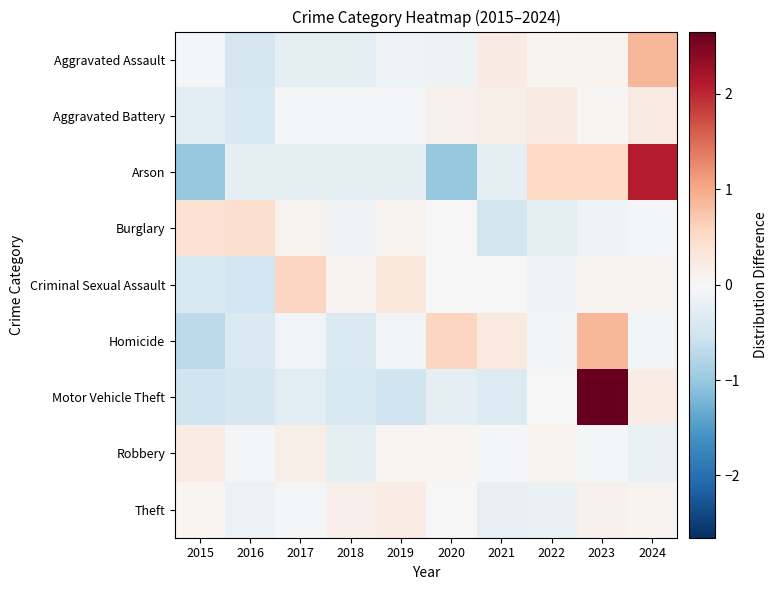

Reading right to left, list all the values displayed in this chart.

Aggravated Assault: 2024=0.9	2023=0.1	2022=0.1	2021=0.2	2020=-0.1	2019=-0.1	2018=-0.3	2017=-0.3	2016=-0.4	2015=-0.1
Aggravated Battery: 2024=0.2	2023=0.0	2022=0.2	2021=0.1	2020=0.1	2019=-0.0	2018=-0.0	2017=-0.0	2016=-0.4	2015=-0.3
Arson: 2024=2.1	2023=0.5	2022=0.5	2021=-0.2	2020=-1.0	2019=-0.2	2018=-0.2	2017=-0.2	2016=-0.2	2015=-1.0
Burglary: 2024=-0.1	2023=-0.1	2022=-0.3	2021=-0.5	2020=-0.0	2019=0.1	2018=-0.1	2017=0.1	2016=0.4	2015=0.4
Criminal Sexual Assault: 2024=0.1	2023=0.1	2022=-0.1	2021=-0.0	2020=-0.0	2019=0.3	2018=0.1	2017=0.6	2016=-0.5	2015=-0.4
Homicide: 2024=-0.1	2023=0.9	2022=-0.1	2021=0.2	2020=0.6	2019=-0.1	2018=-0.4	2017=-0.1	2016=-0.4	2015=-0.7
Motor Vehicle Theft: 2024=0.2	2023=2.7	2022=-0.0	2021=-0.4	2020=-0.2	2019=-0.5	2018=-0.4	2017=-0.3	2016=-0.4	2015=-0.5
Robbery: 2024=-0.2	2023=-0.0	2022=0.1	2021=-0.0	2020=0.1	2019=0.1	2018=-0.2	2017=0.2	2016=-0.0	2015=0.2
Theft: 2024=0.1	2023=0.1	2022=-0.2	2021=-0.2	2020=-0.0	2019=0.2	2018=0.1	2017=-0.0	2016=-0.2	2015=0.1